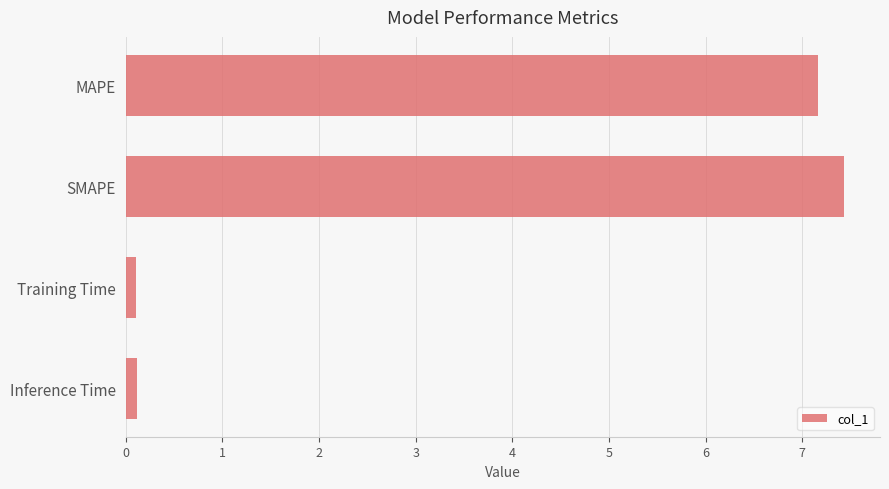

What is the change in value from MAPE to SMAPE?

+0.3